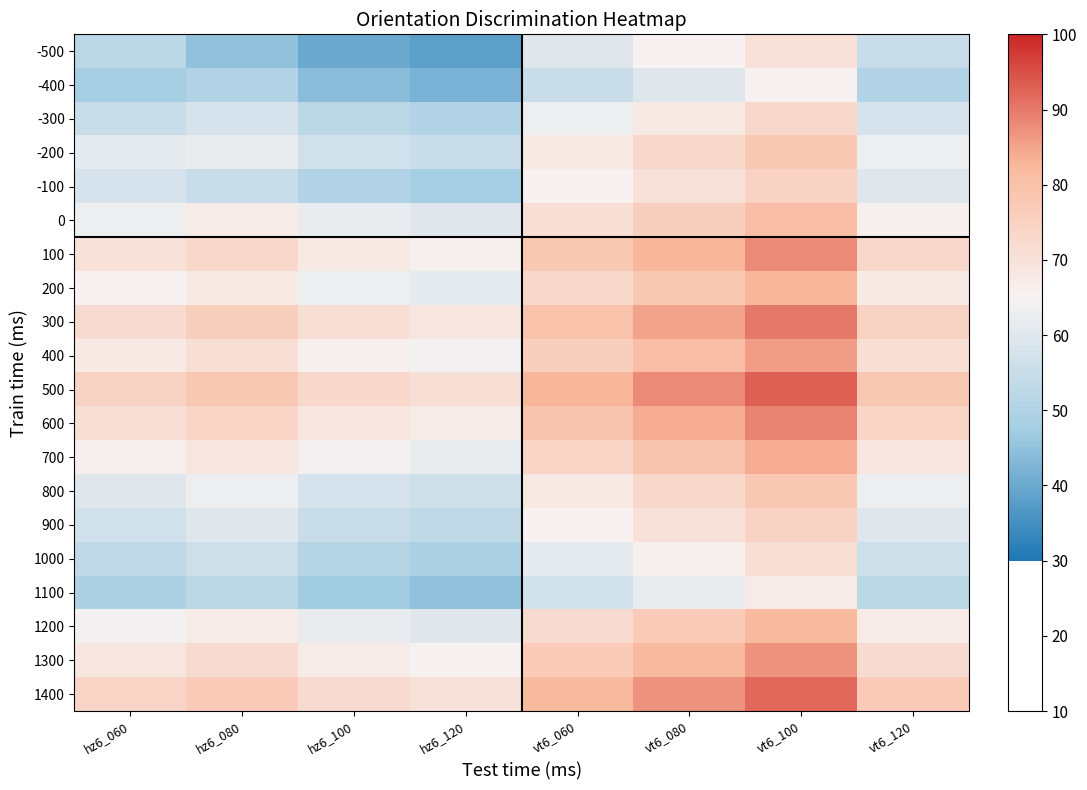

At which category does the chart reach its peak across all series?

vt6_100